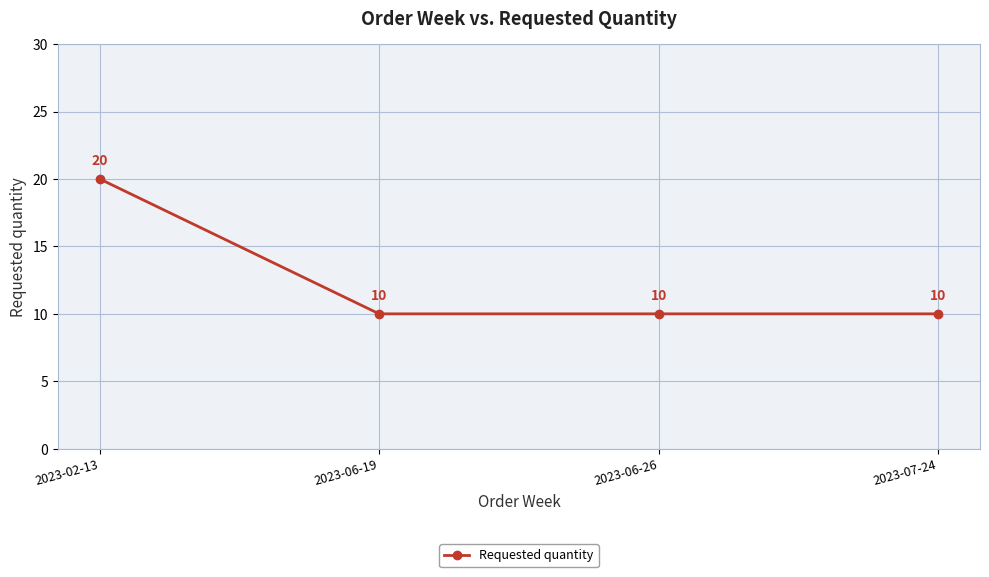

How many distinct data groups are displayed?

1